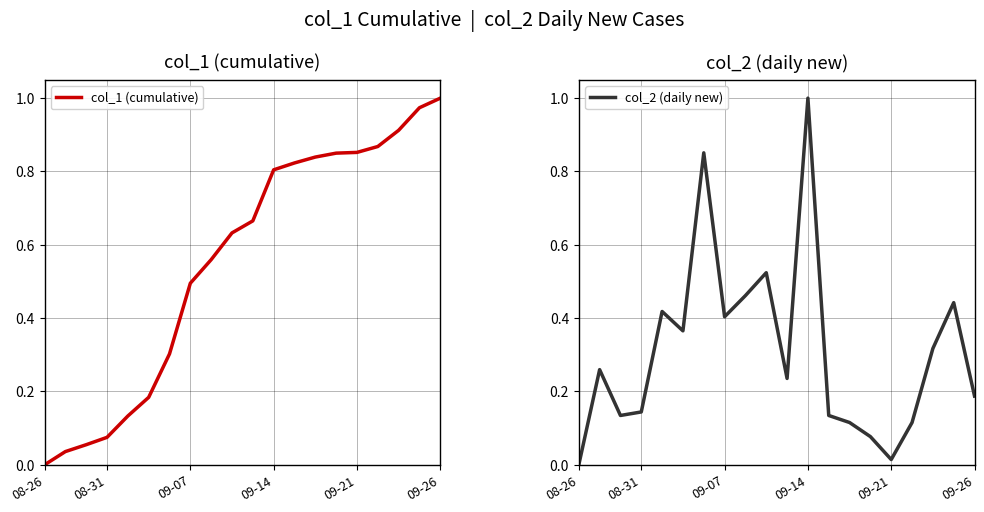

What are all the series names shown in the legend?

col_1 (cumulative), col_2 (daily new)